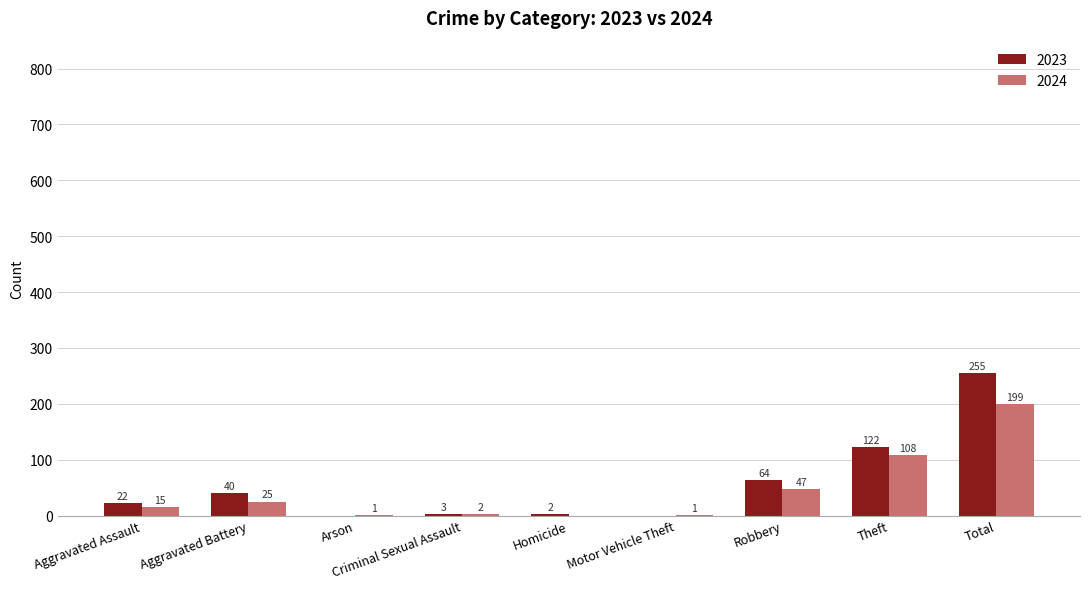

What is the average value of the 2024 series?

44